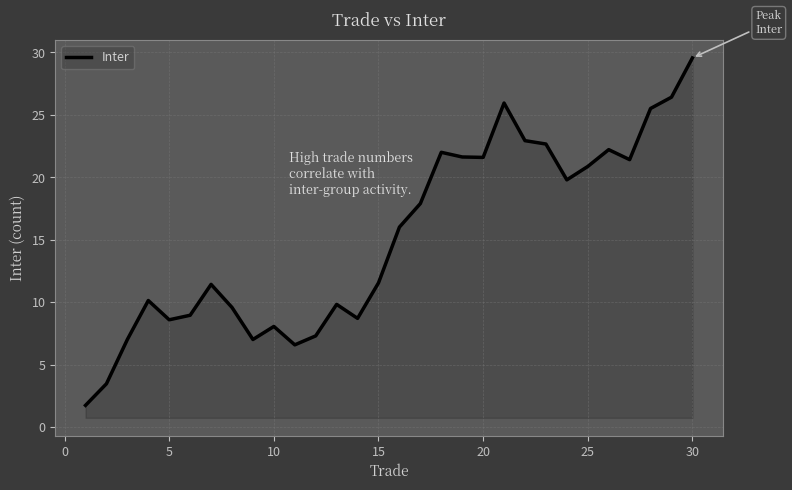

What is the minimum value shown in the chart?

1.7